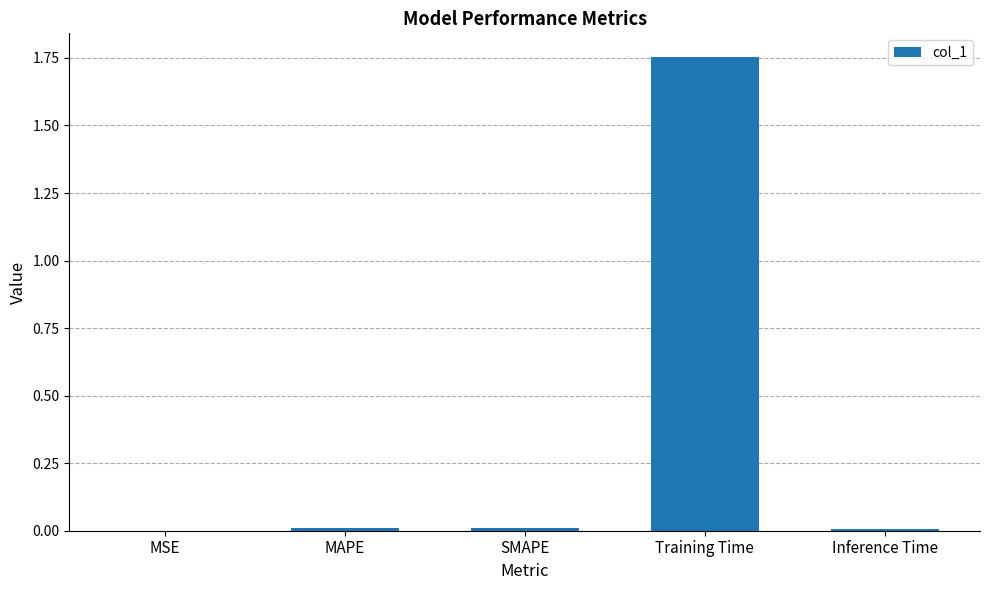

Between Training Time and MSE, which is larger?

Training Time